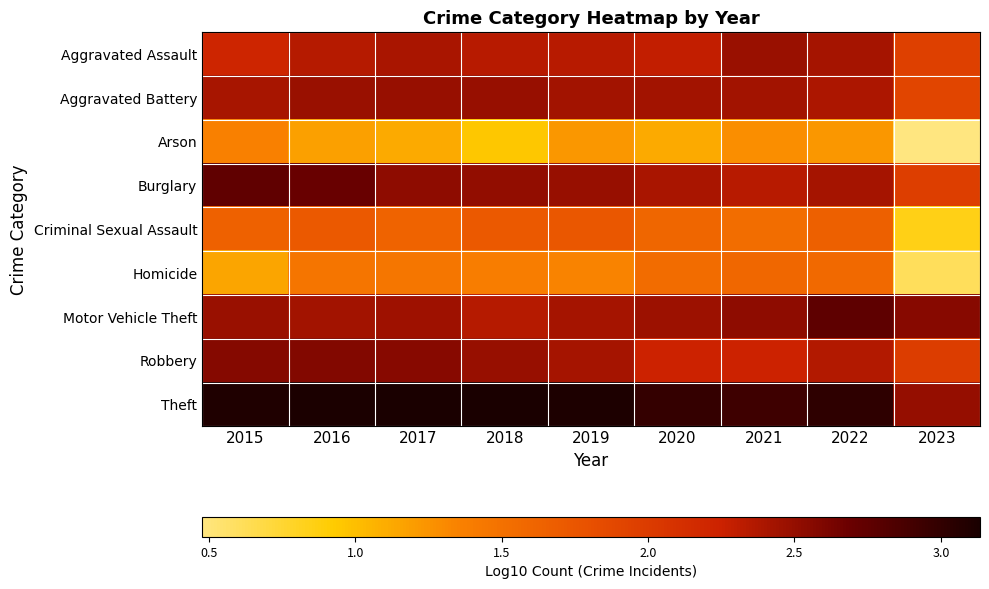

At 2019, list the series in order from largest to smallest.

Theft, Burglary, Aggravated Battery, Robbery, Motor Vehicle Theft, Aggravated Assault, Criminal Sexual Assault, Homicide, Arson